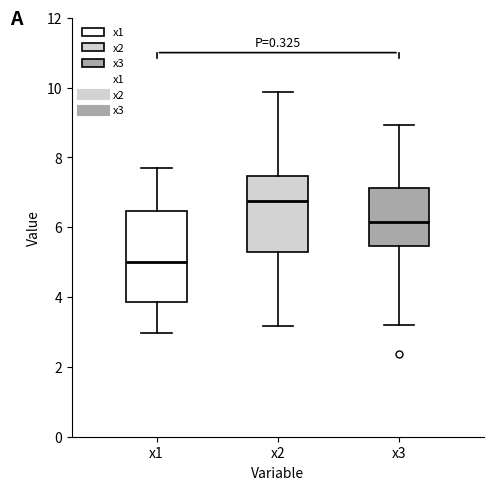

Which box is the tallest, from its lower edge to its upper edge?

x1